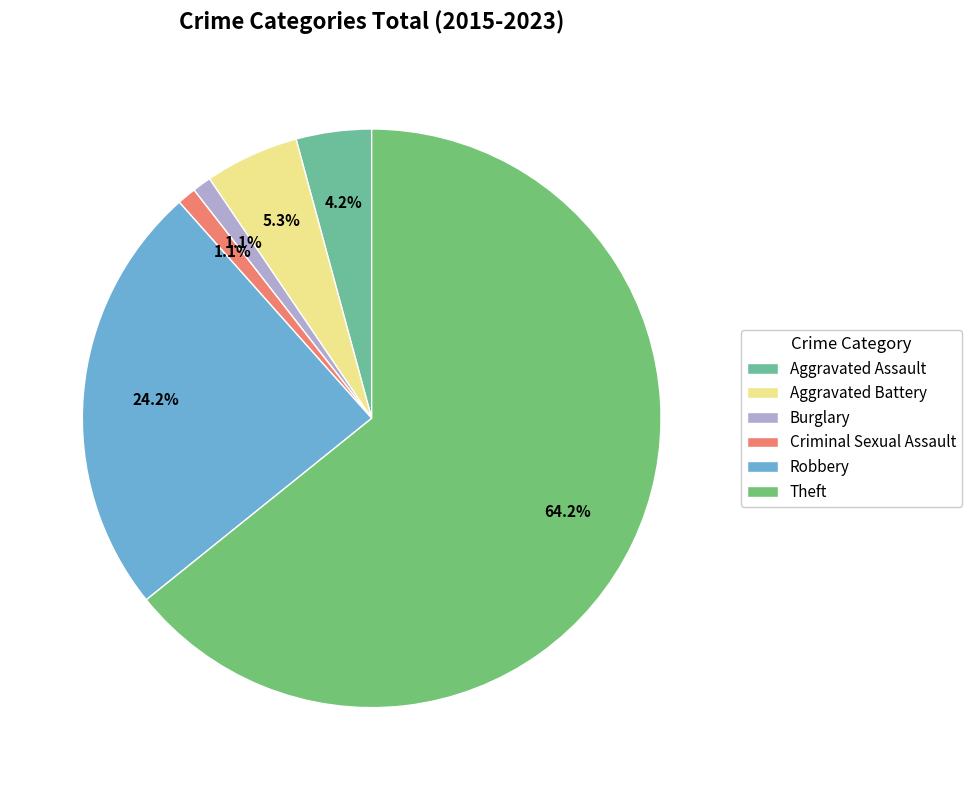

Is there a majority slice in this chart?

Yes